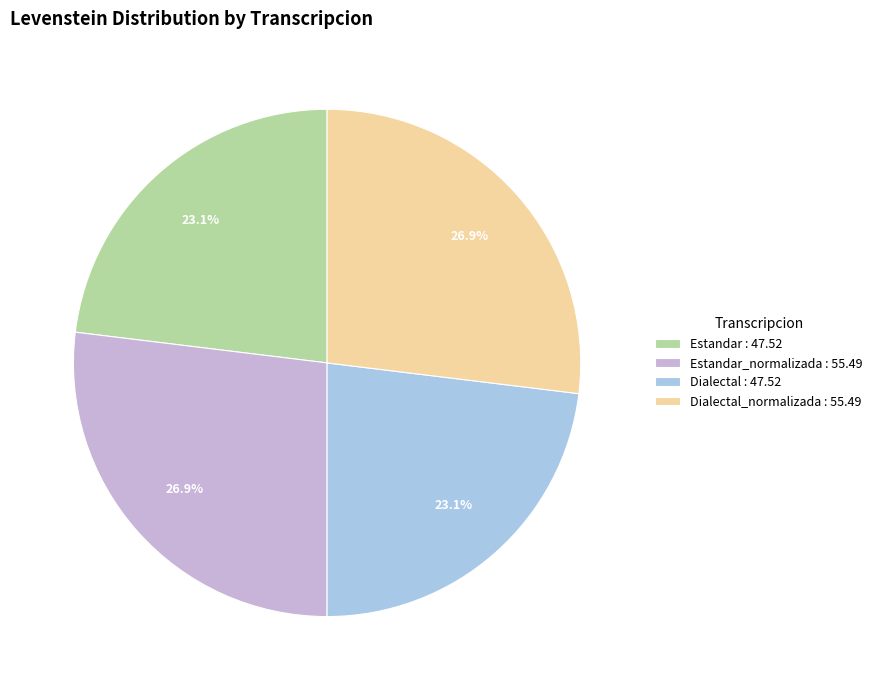

What portion of the pie excludes Estandar_normalizada : 55.49?

73.1%